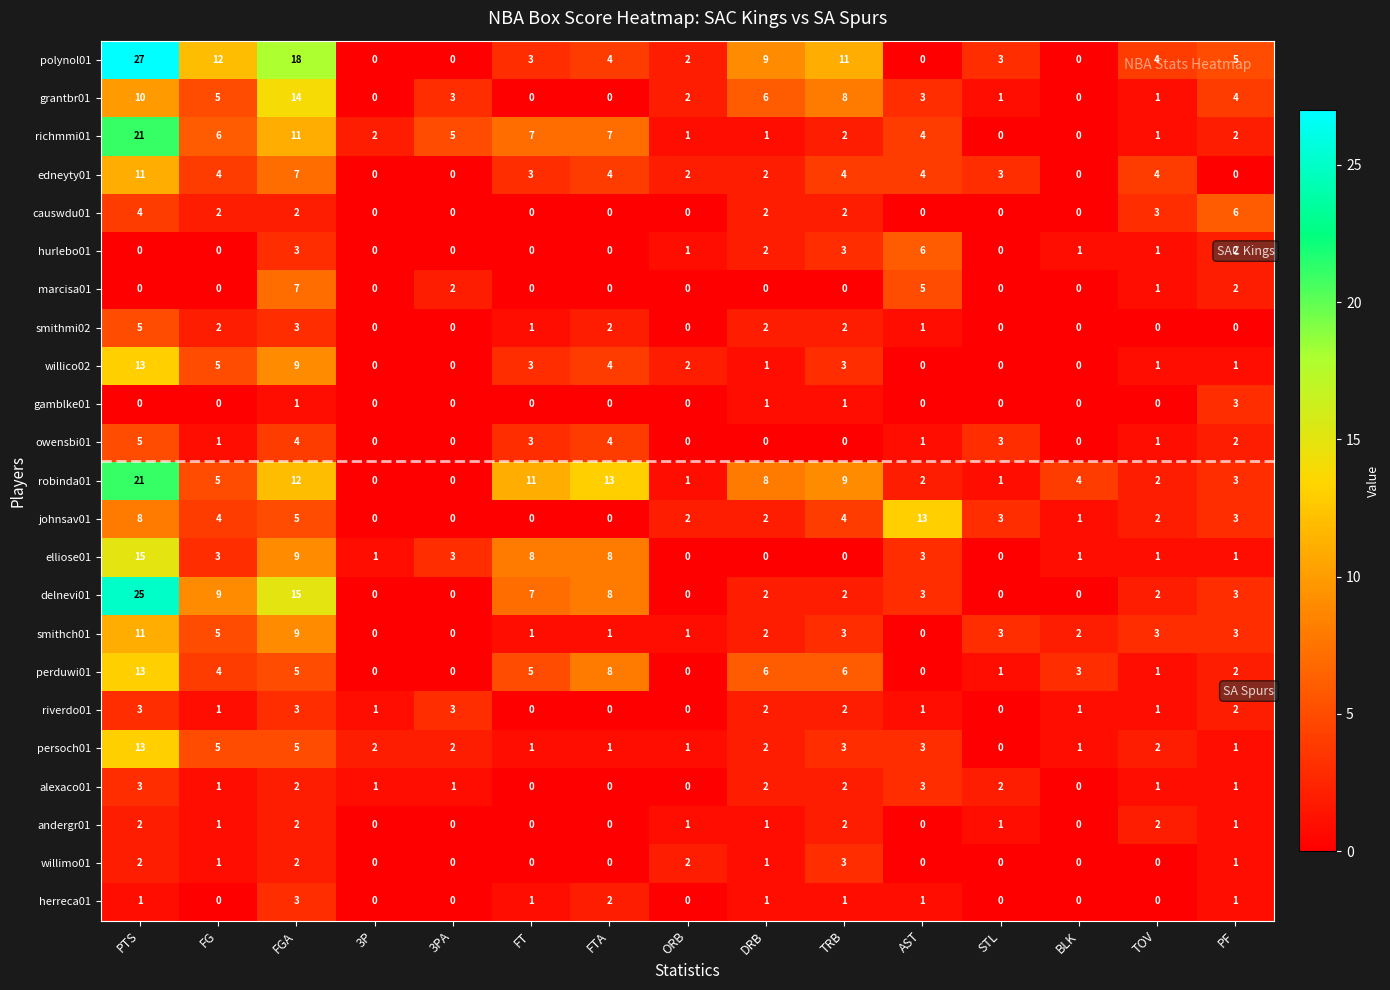

What is the spread (max minus min) of values at 3PA?

5